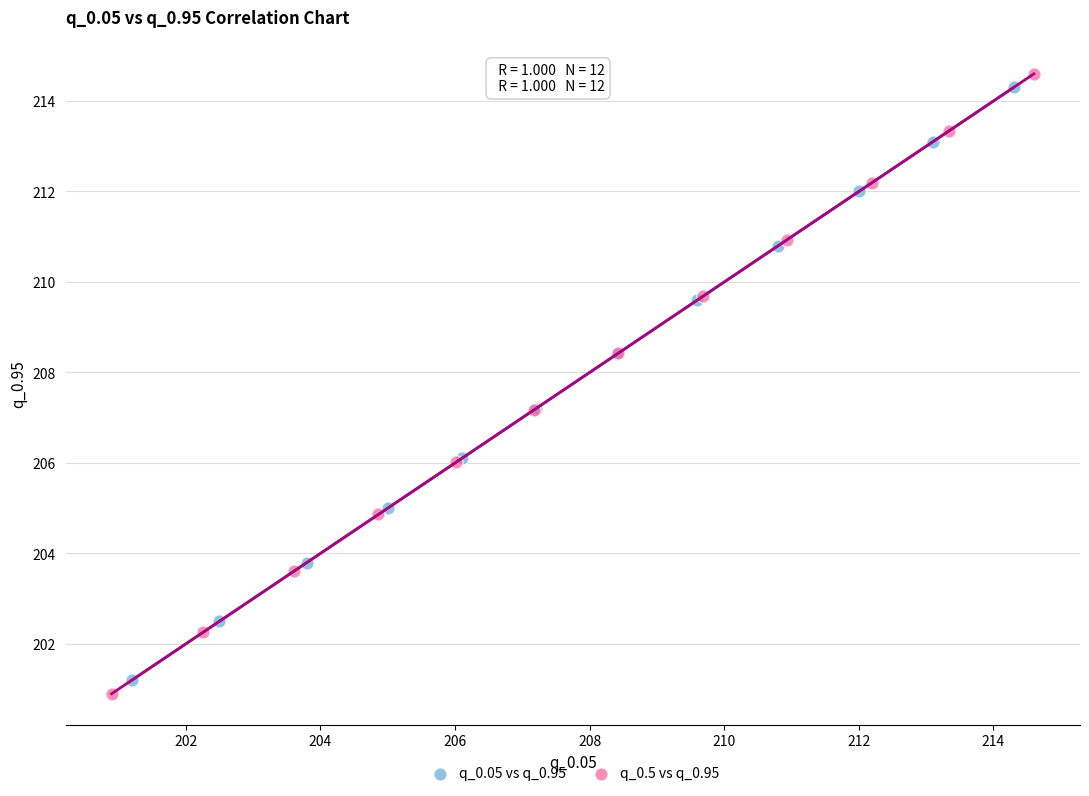

Which series has the largest Y range (max minus min)?

q_0.5 vs q_0.95